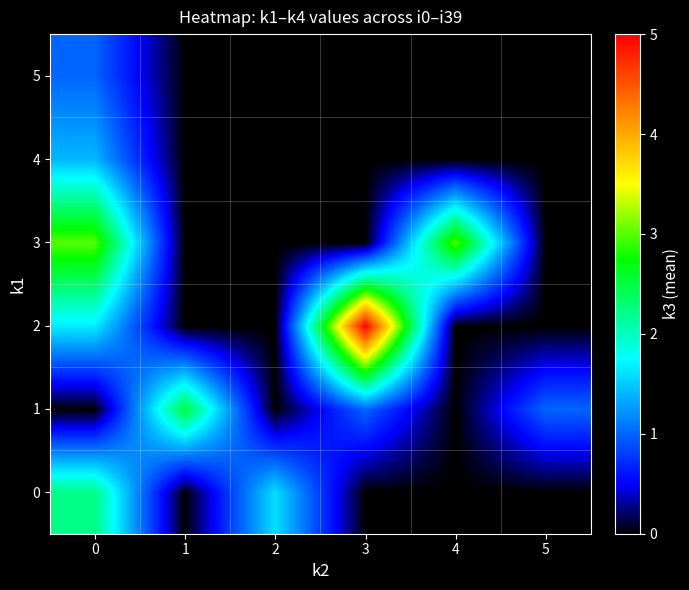

Which series has the largest total across all categories?

2